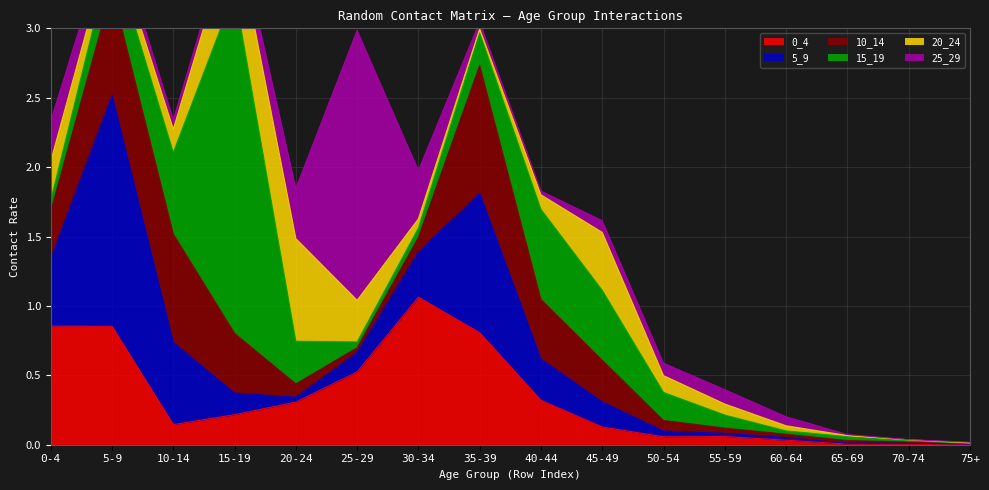

List the series in order of their peak value, highest first.

15_19, 25_29, 5_9, 0_4, 10_14, 20_24